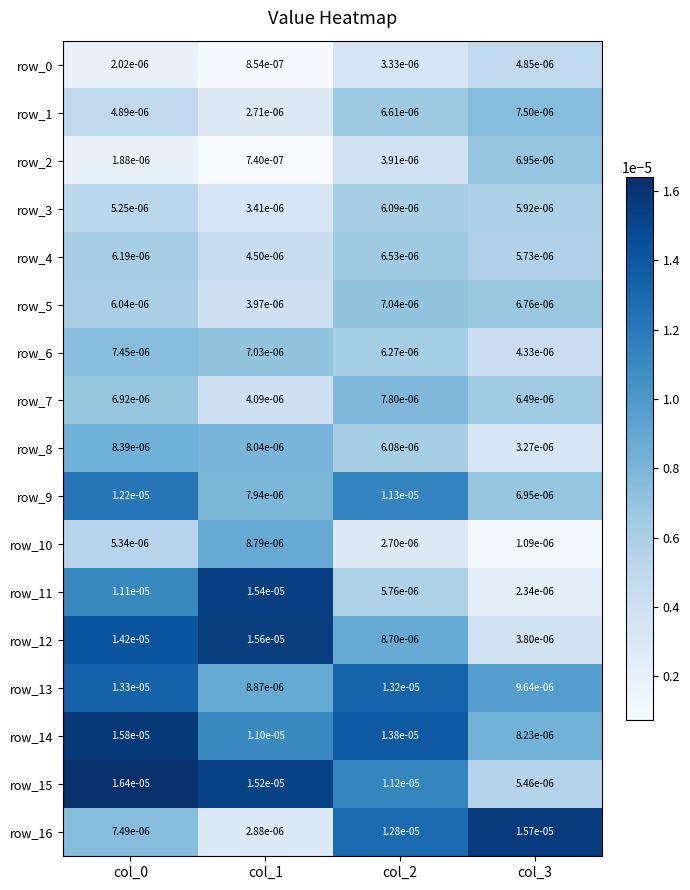

The value of row_6 at col_1 is 0.0. True or false?

False